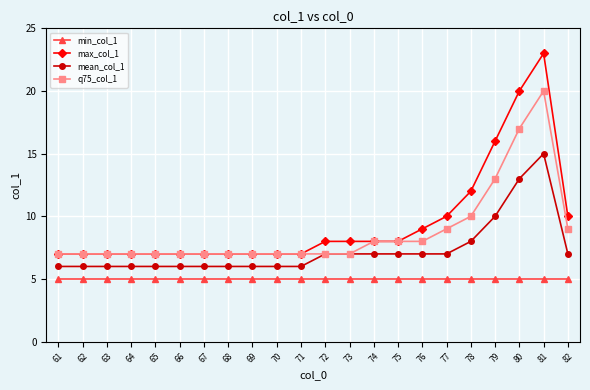

Rank the series by their average value, from lowest to highest.

min_col_1, mean_col_1, q75_col_1, max_col_1